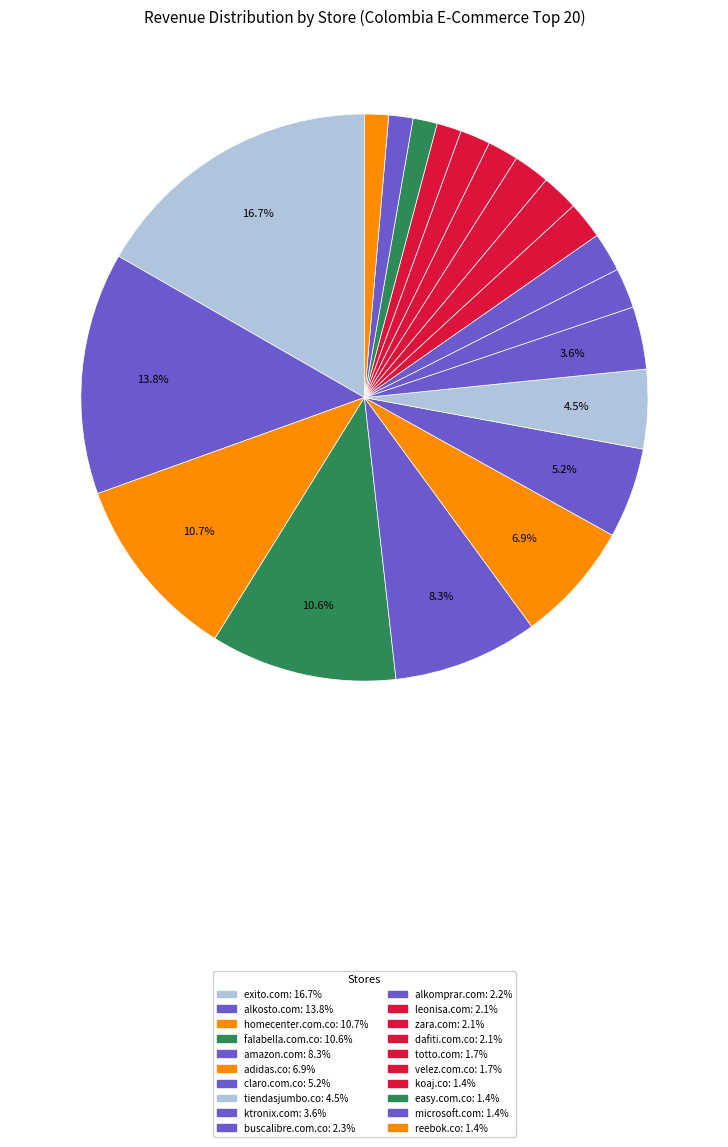

To the nearest percent, what percentage of the pie is falabella.com.co?

11%